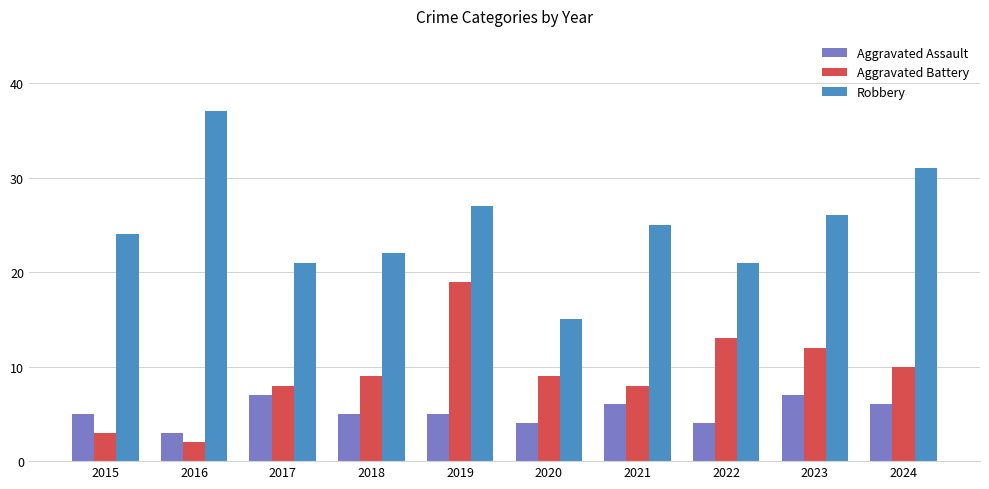

The Aggravated Battery series shows 9 at 2020. True or false?

True